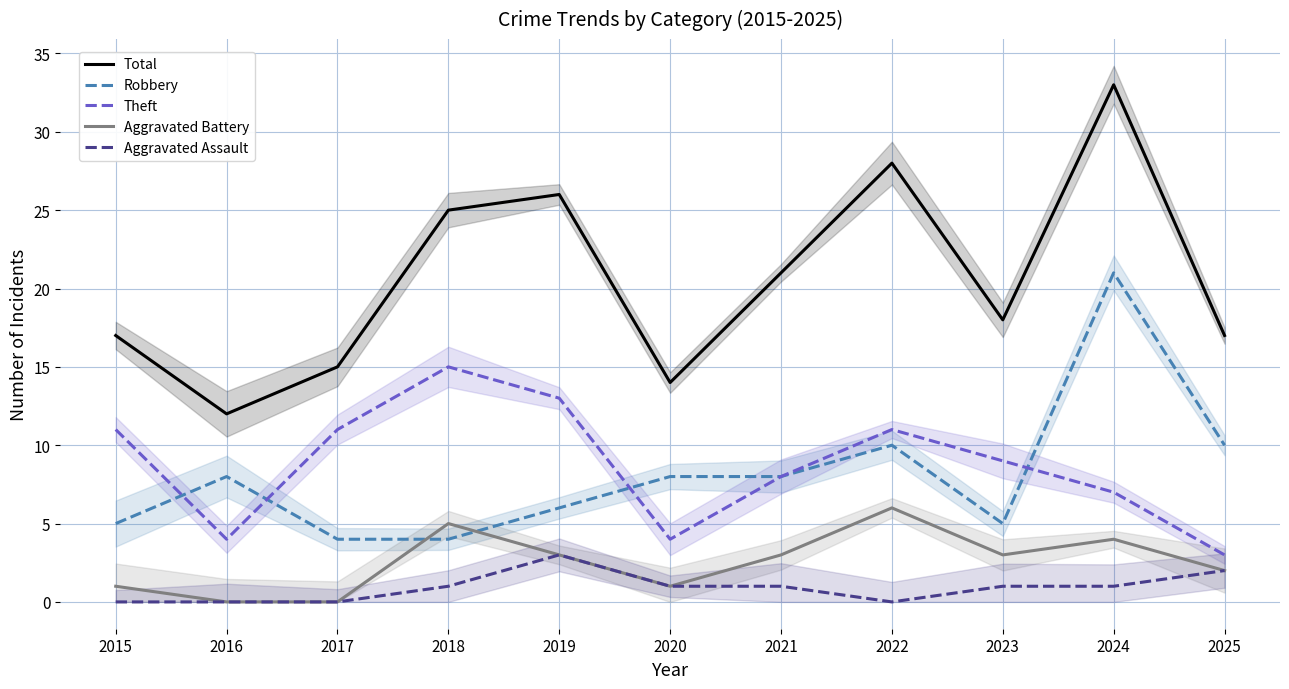

At which label is Robbery closest to 12?

2022